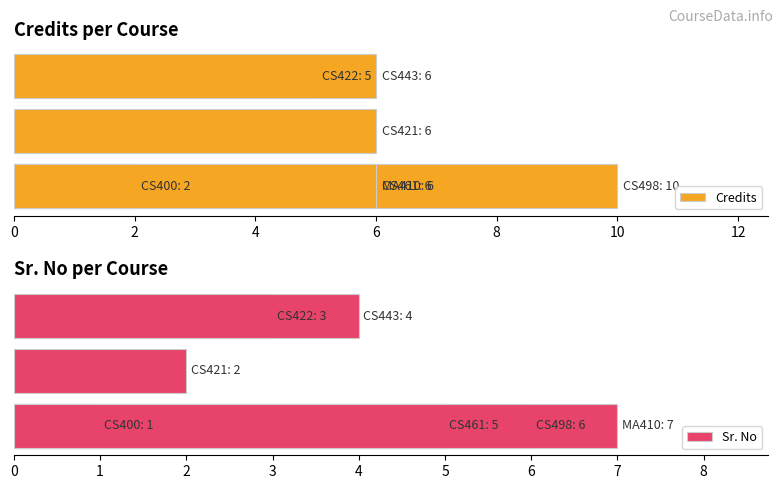

True or false: Sr. No has a value of 5 at 8.

True